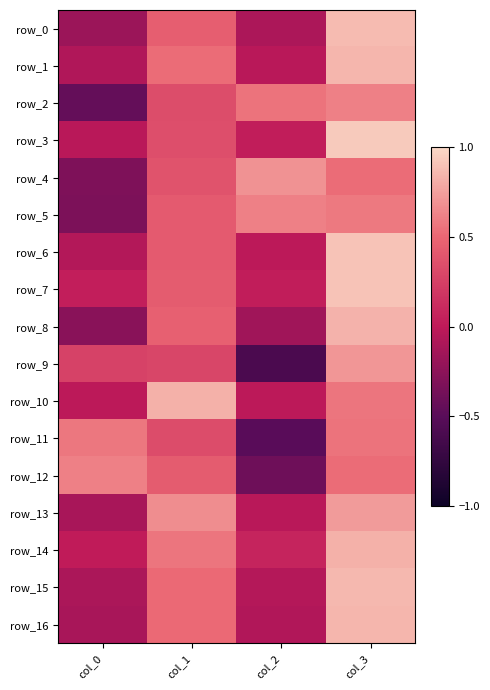

How many distinct data groups are displayed?

17